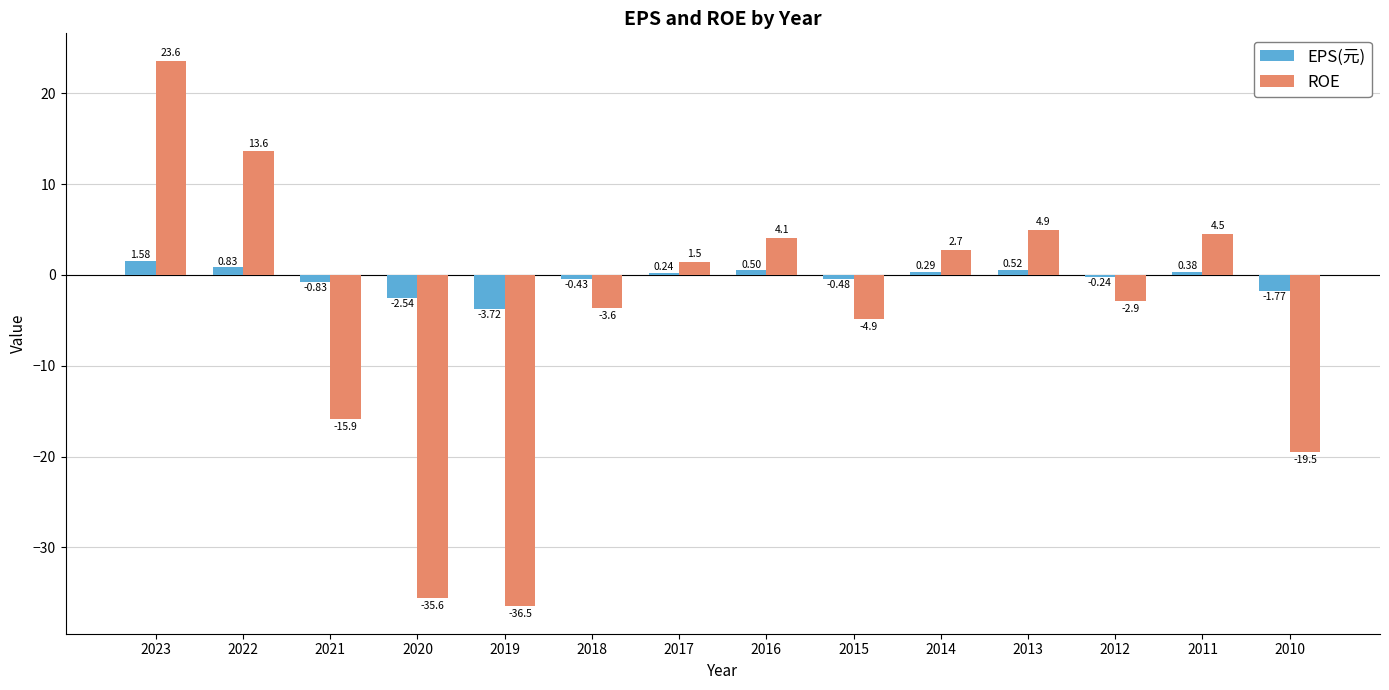

What is the difference between the highest and lowest values at 2016?

3.6